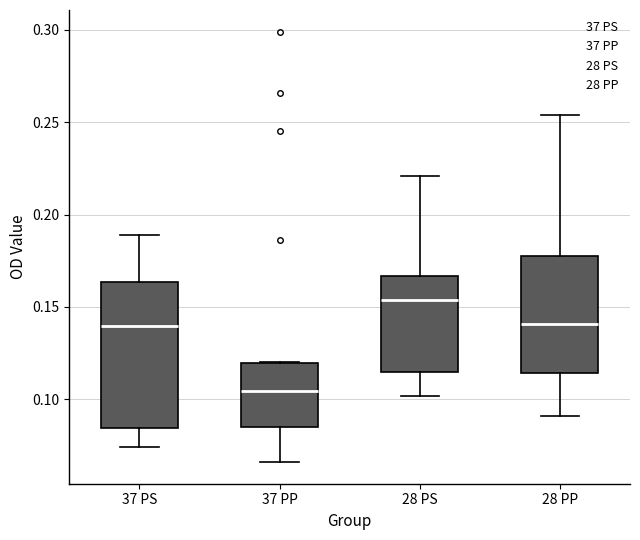

Reading left to right, transcribe this box plot: for each box, give where its median line is, the range the box spans, and where its two whiskers end, as read against the y-axis. The values are not printed on the chart, so give them approximately, as read against the axis.

37 PS: median 0.140, box 0.085 to 0.165, whiskers 0.075 to 0.190
37 PP: median 0.105, box 0.085 to 0.120, whiskers 0.065 to 0.120
28 PS: median 0.155, box 0.115 to 0.165, whiskers 0.100 to 0.220
28 PP: median 0.140, box 0.115 to 0.180, whiskers 0.090 to 0.255